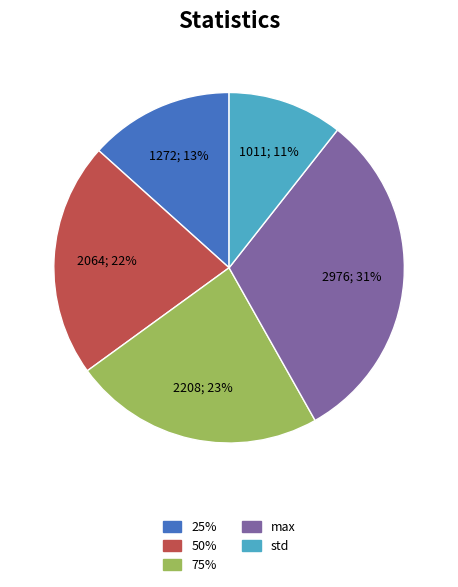

To the nearest percent, what is the average slice percentage?

20%